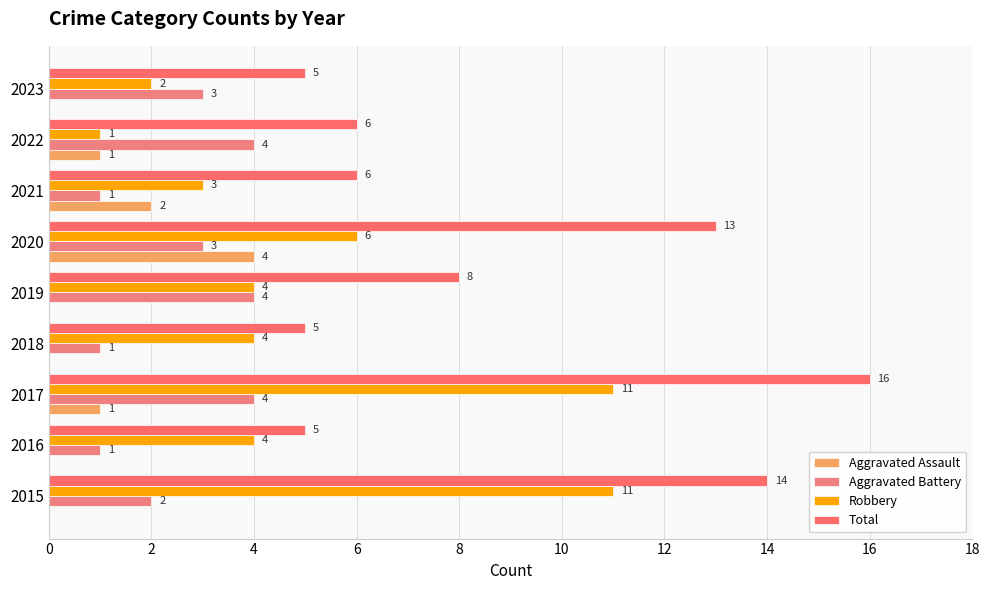

What is the sum of all Robbery values?

46